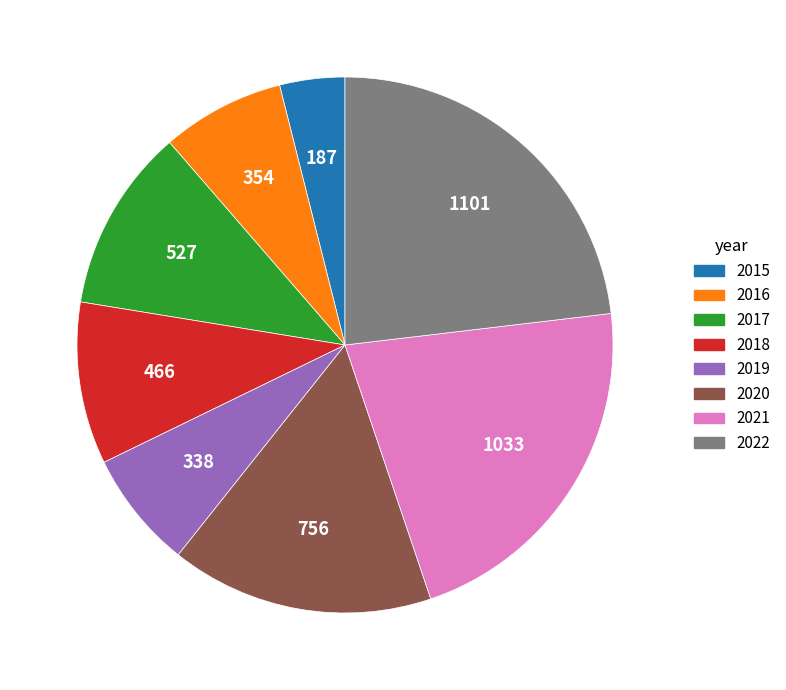

Does 2018 represent more than half of the total?

No